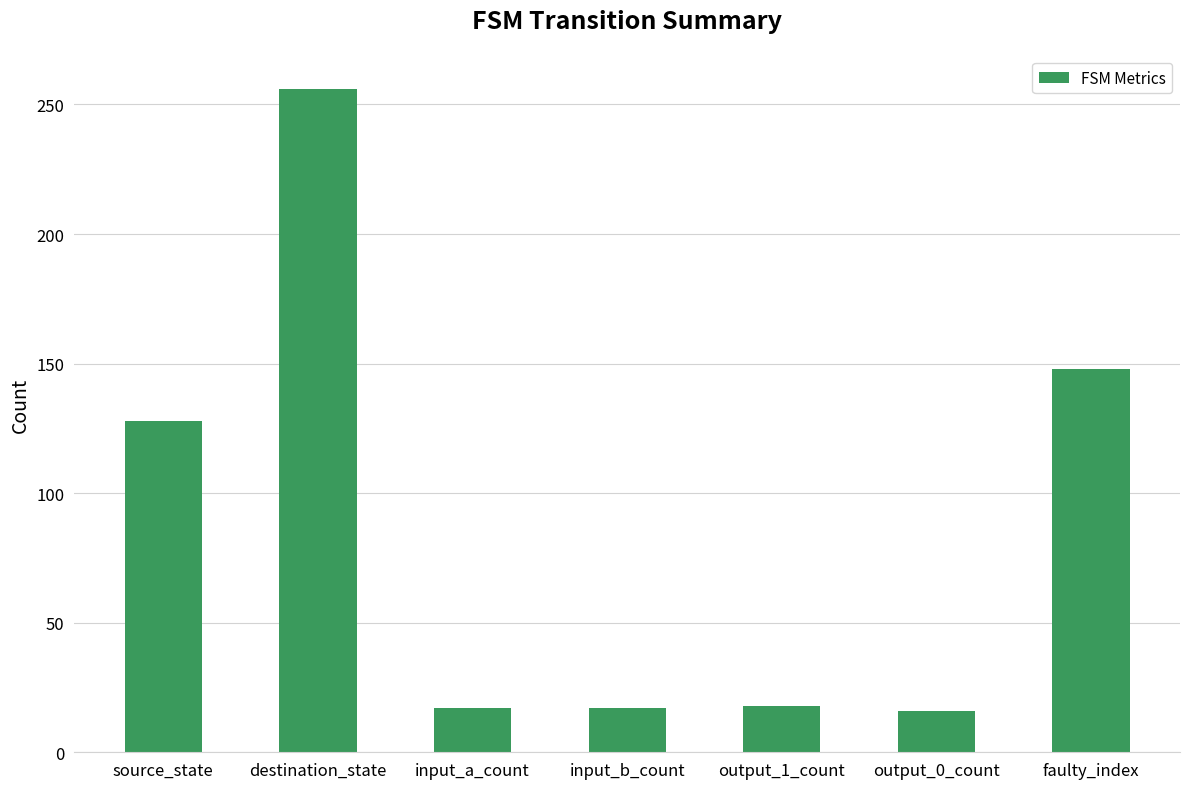

What is the difference between the values at faulty_index and output_1_count?

130